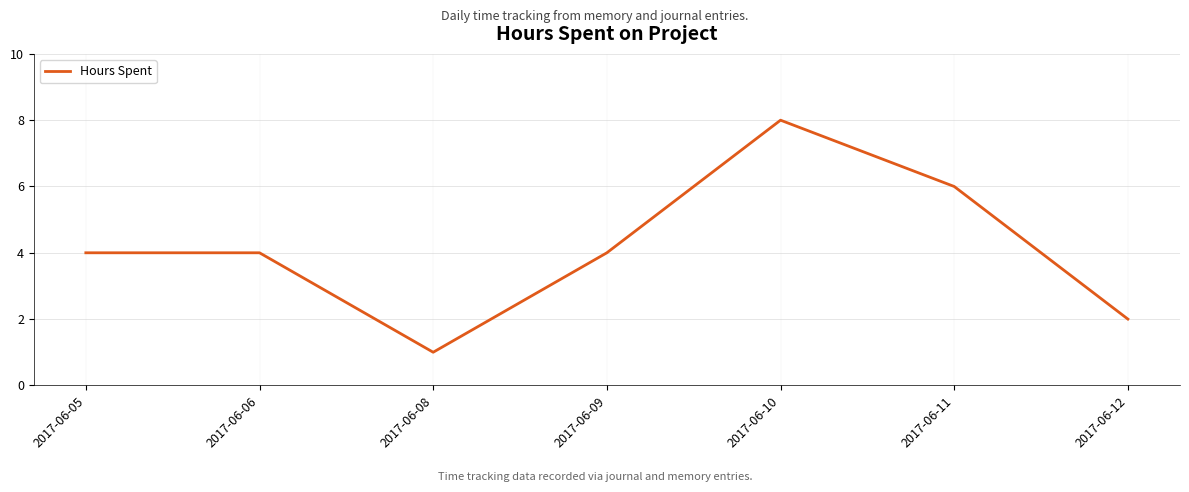

What is the maximum value shown in the chart?

8